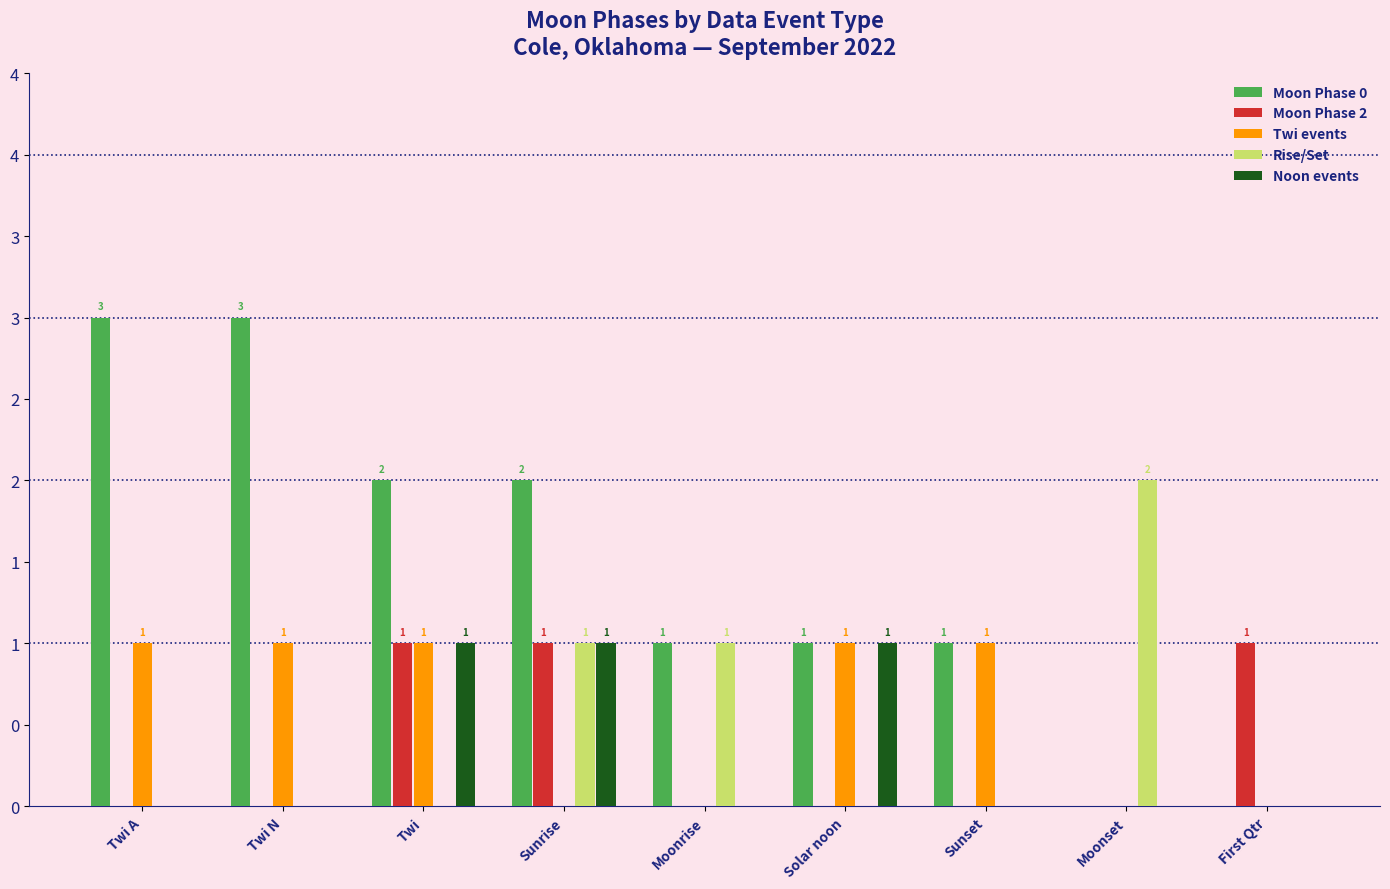

What is the difference between the second highest and minimum values in the Moon Phase 2 series?

1